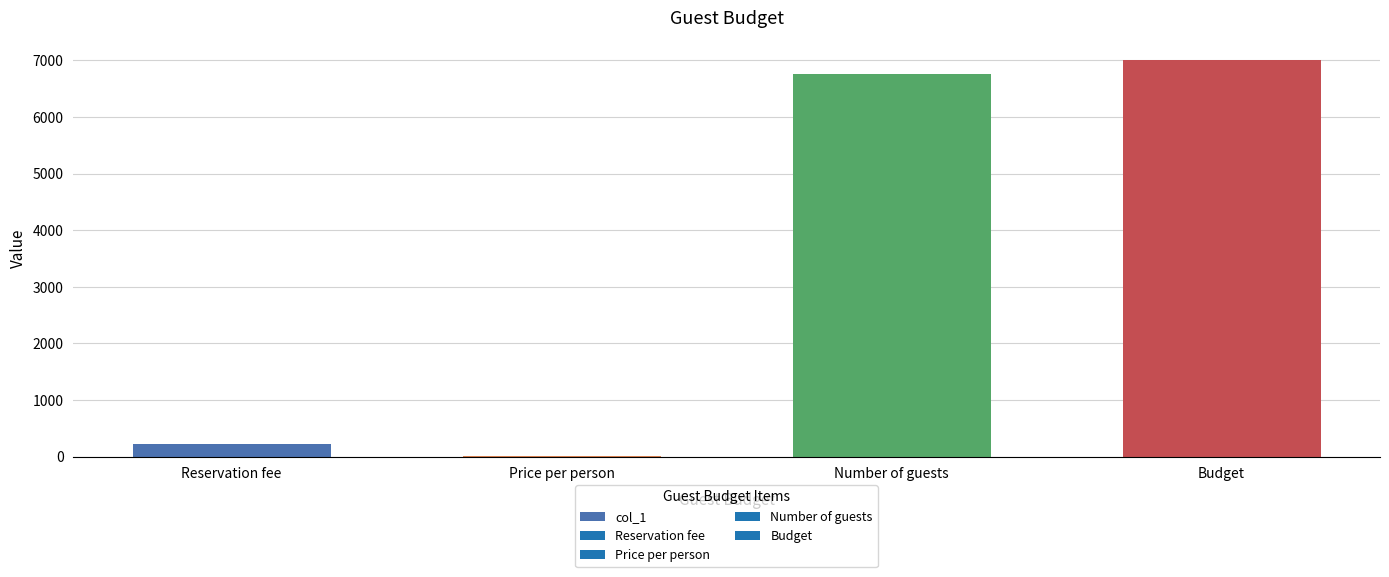

The chart shows a value of 11980.5 at Budget. True or false?

False